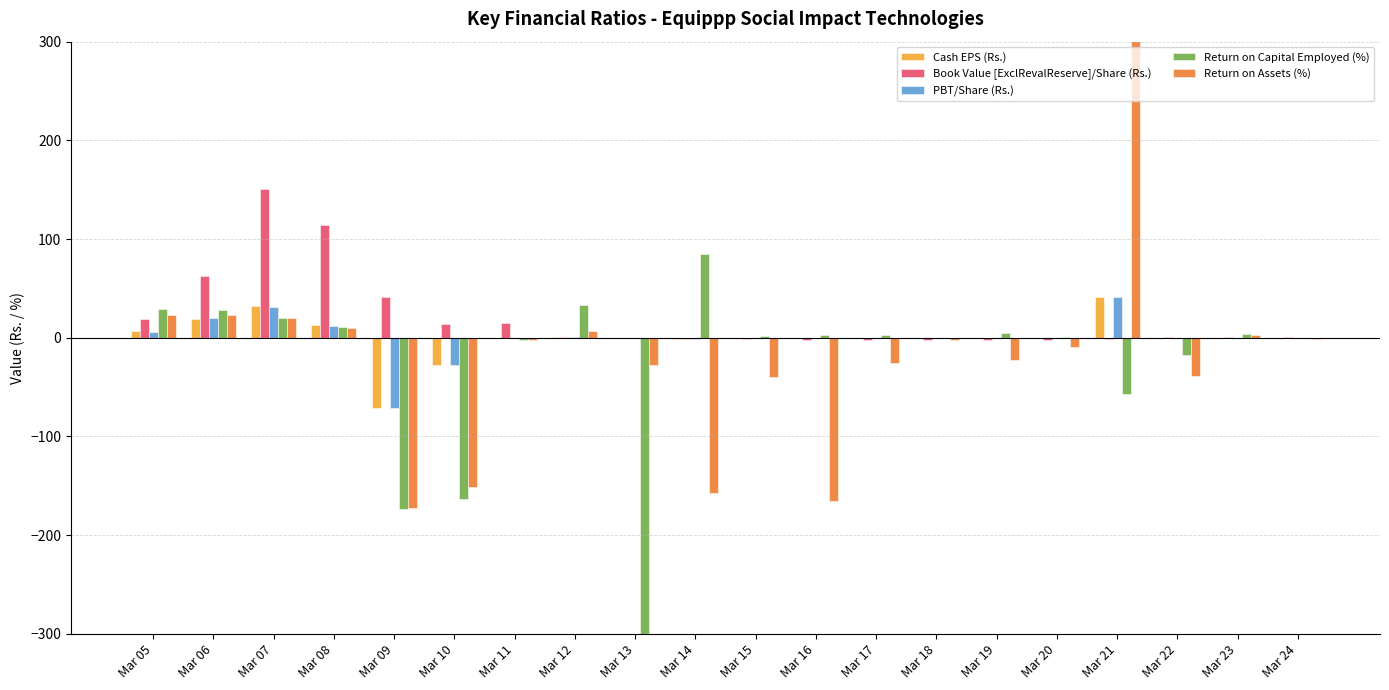

What value does the Cash EPS (Rs.) series have at Mar 15?

-0.3